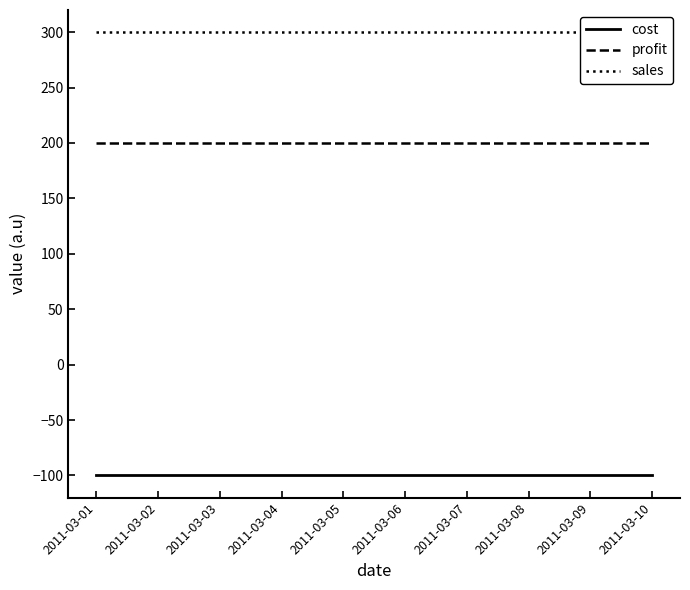

Reading left to right, extract all data points from this chart.

cost: -100	-100	-100	-100	-100	-100	-100	-100	-100	-100
profit: 200	200	200	200	200	200	200	200	200	200
sales: 300	300	300	300	300	300	300	300	300	300